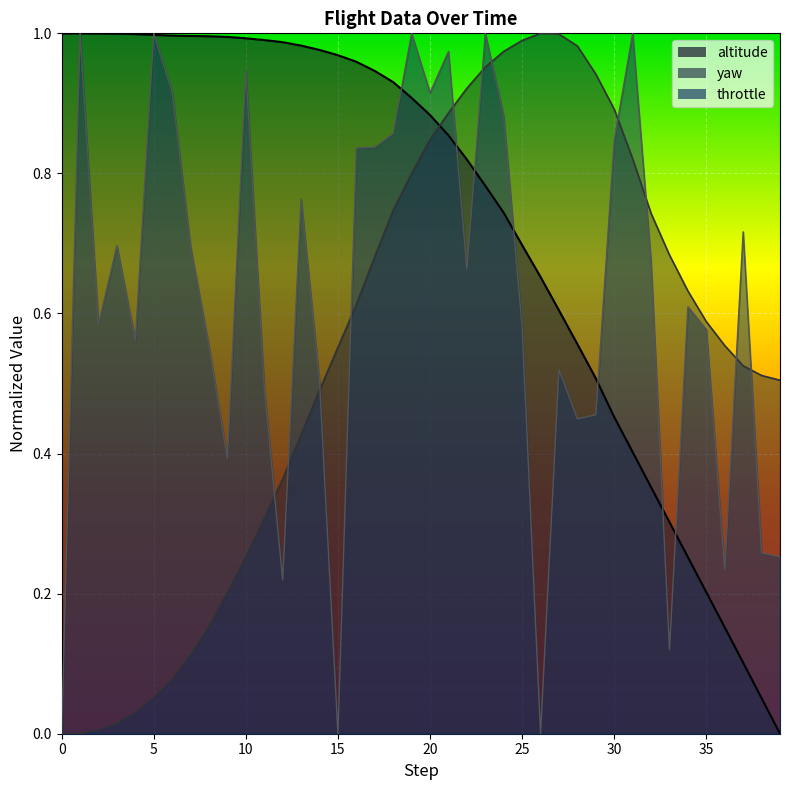

What is the value of the yaw point at the 12th from the left?

0.3